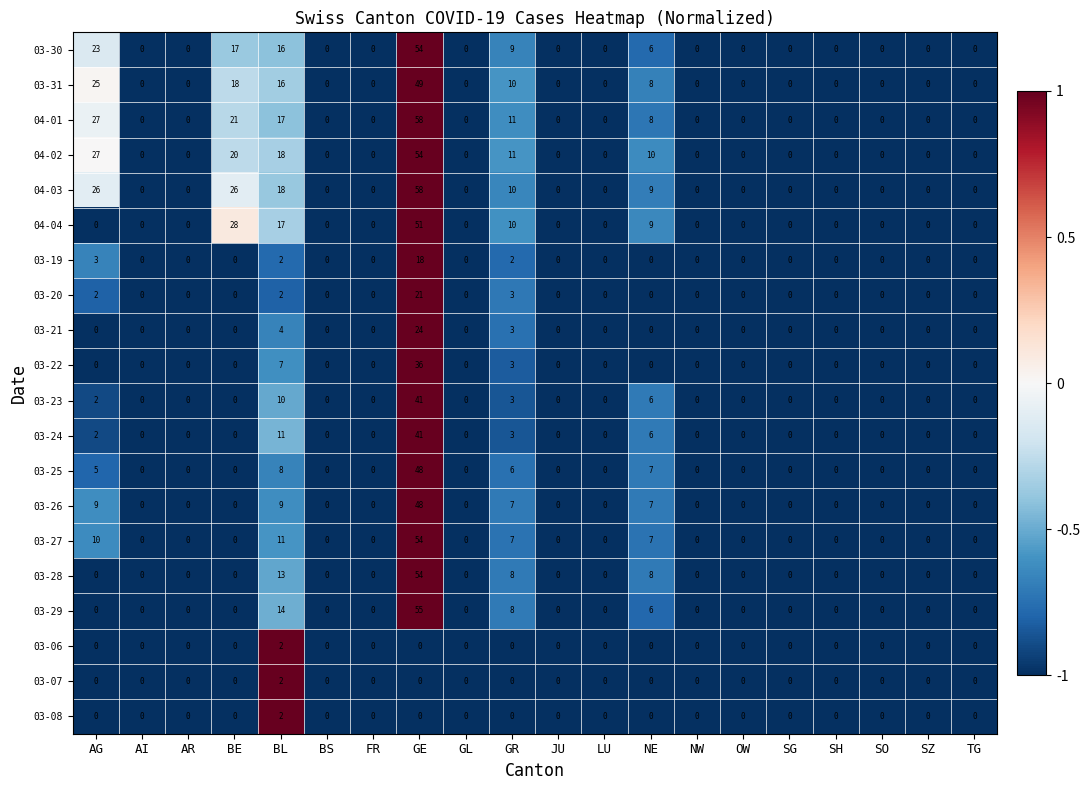

At which category is the sum across all series the highest?

GE